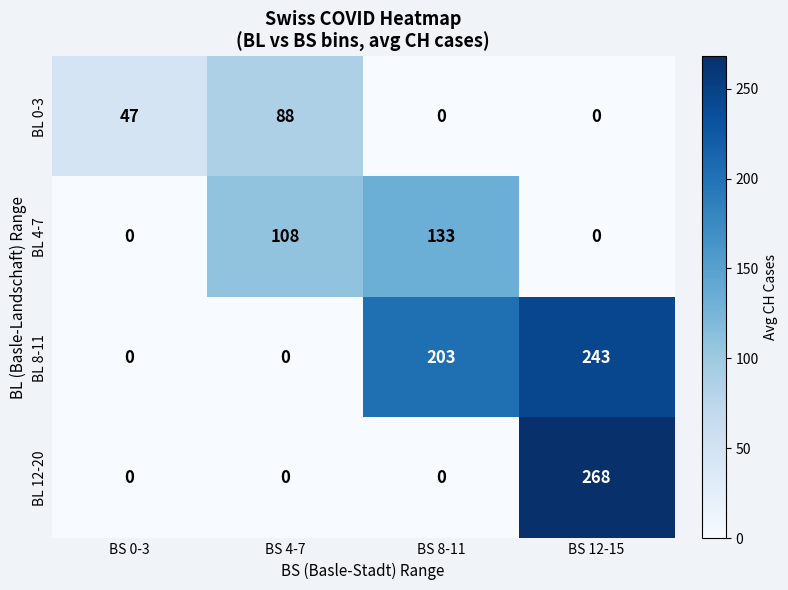

How many positive values does the BL 12-20 series have?

1